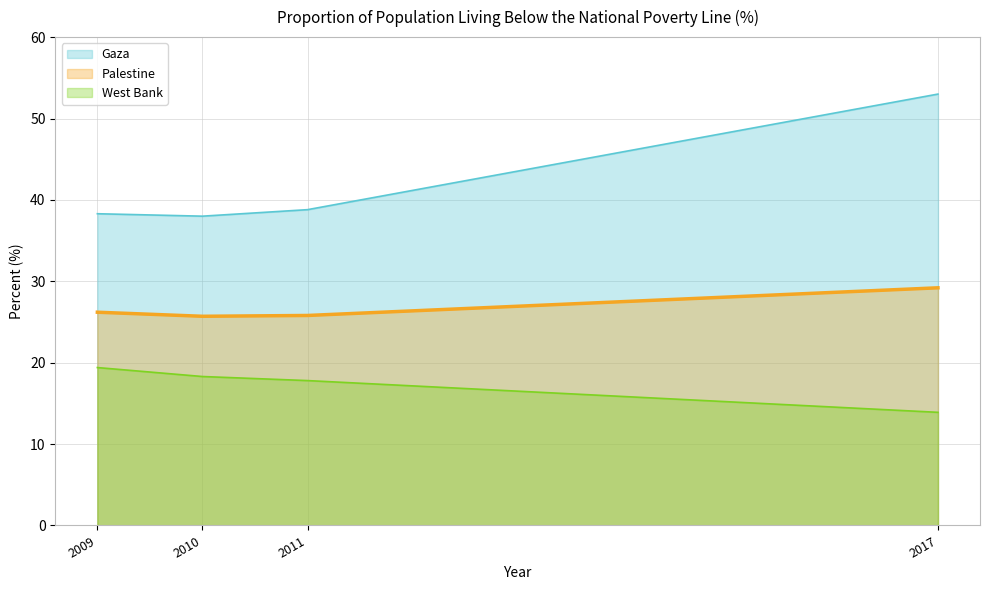

What is the sum of all Palestine values?

106.9